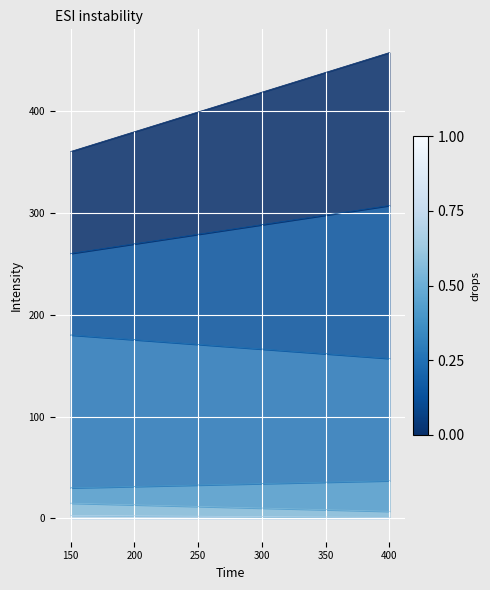

Which has a higher value, 400 or 400?

400